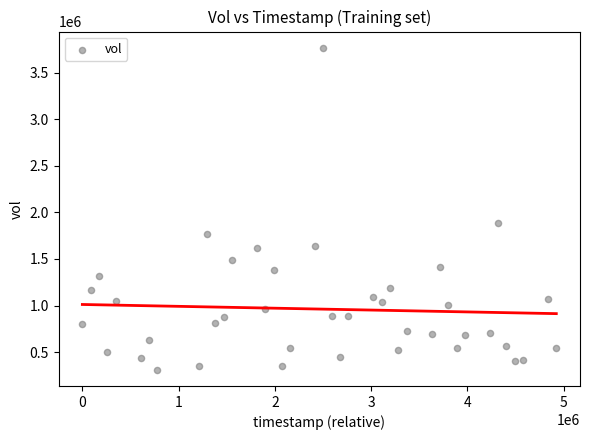

What is the range of X values (max minus min)?

4924800